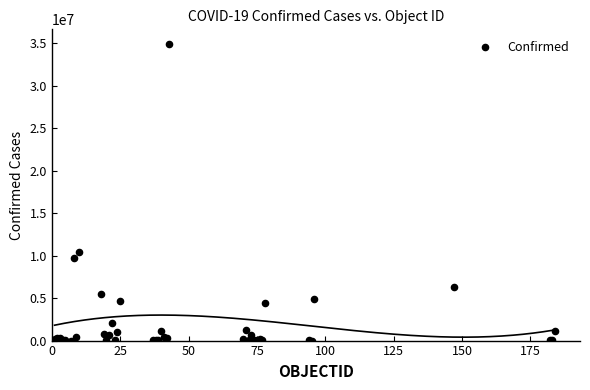

What Y value in the scatter plot is closest to 17457914?

10481577